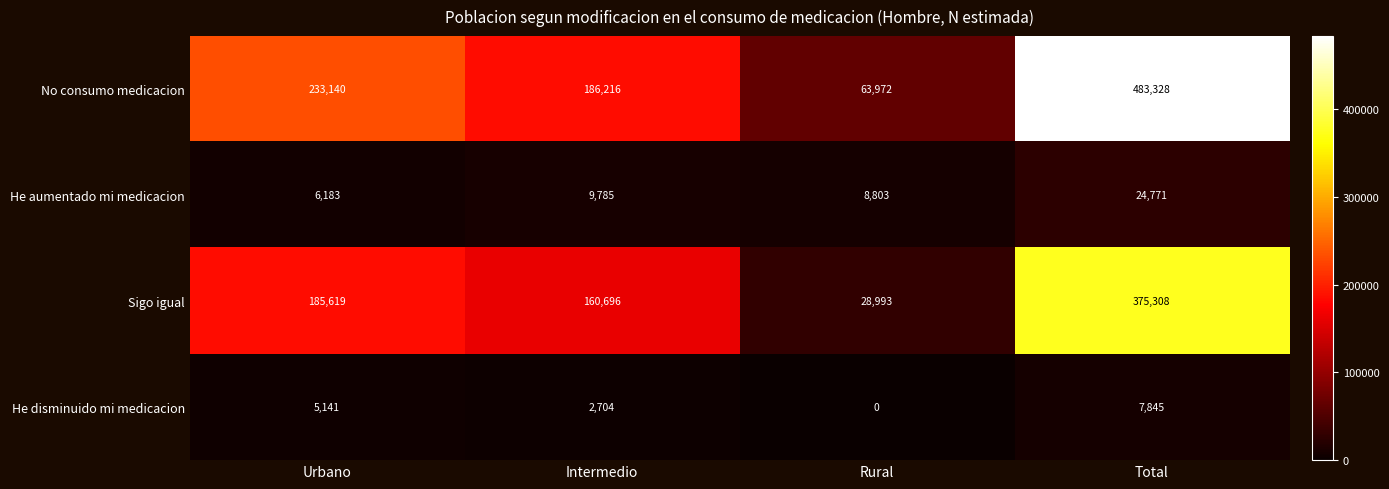

What is the difference between the second highest and second lowest values in the He disminuido mi medicacion series?

2437